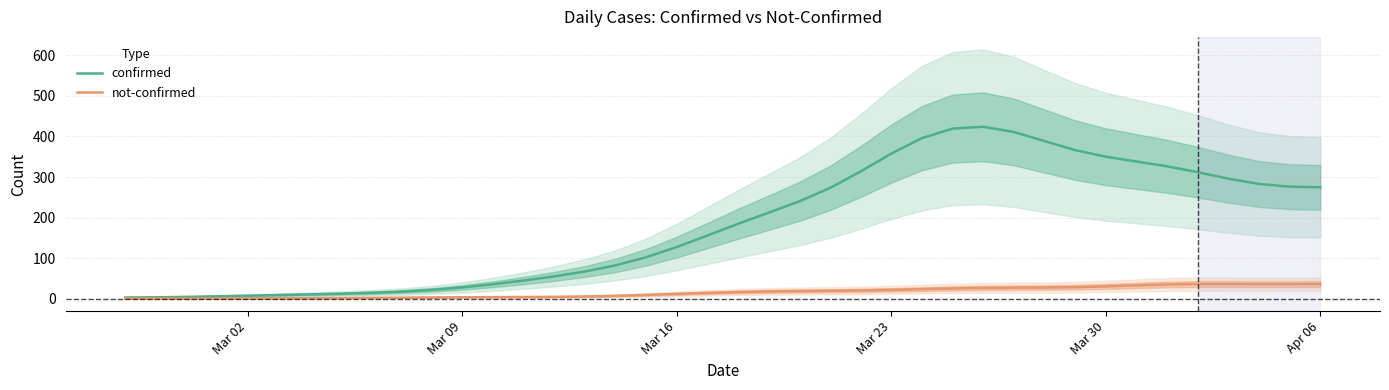

Rank the series by their maximum value, from highest to lowest.

confirmed, not-confirmed